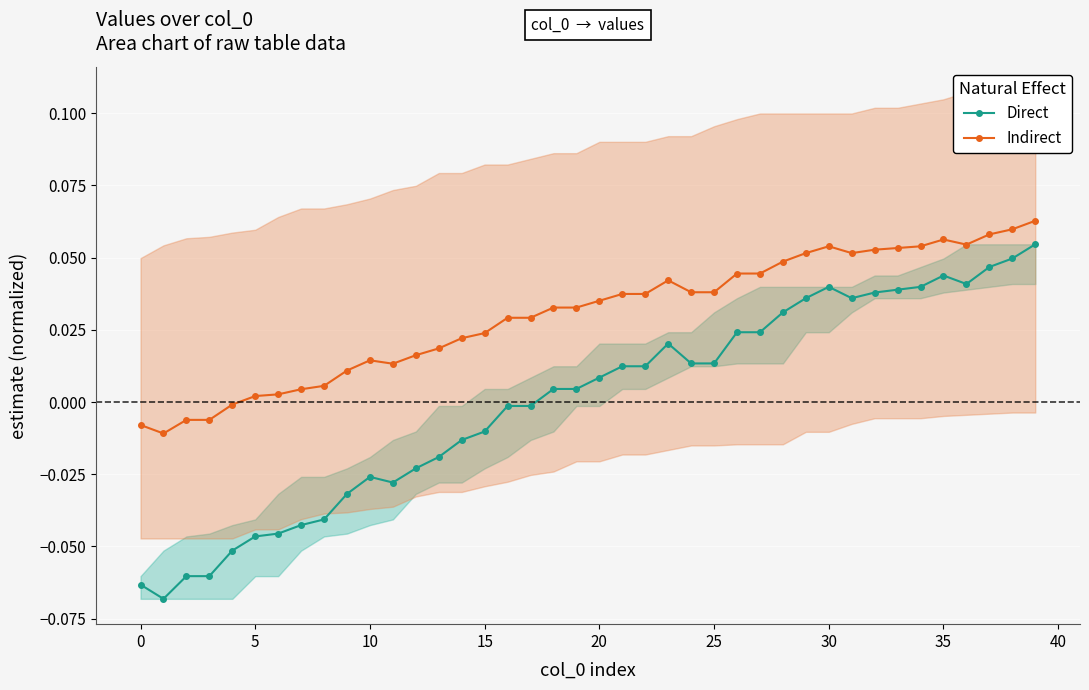

How many negative values does the Indirect series have?

5